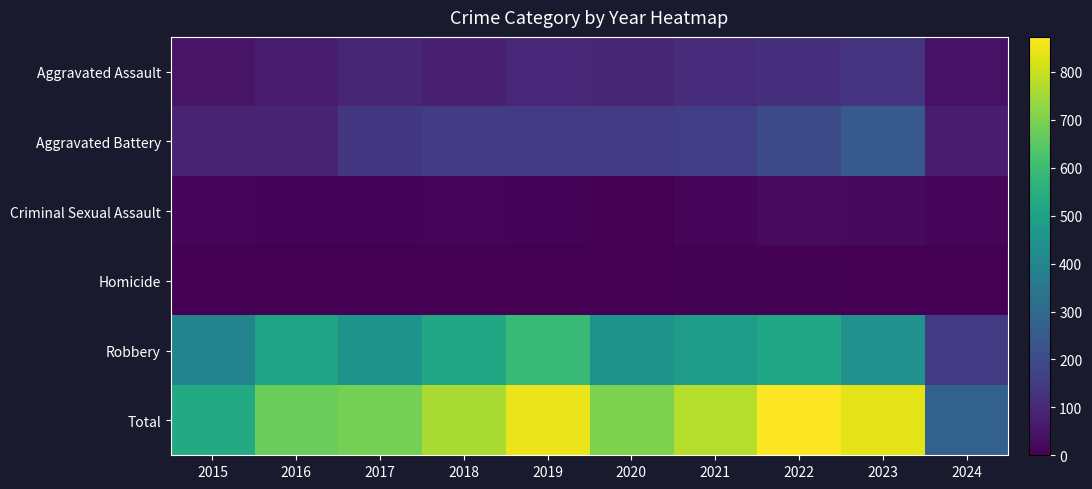

How many data points does each series have?

10